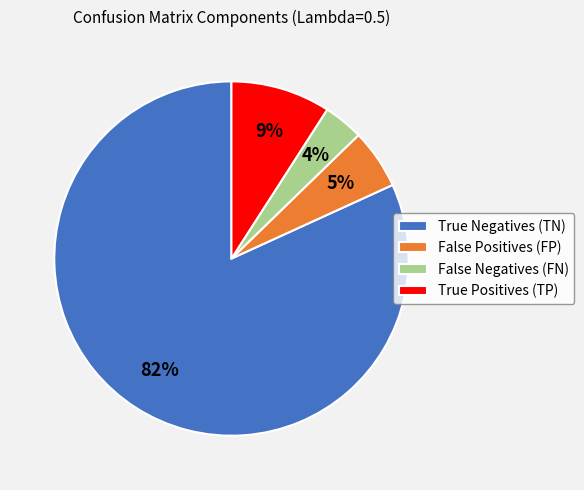

What is the smallest slice in the pie chart?

False Negatives (FN)